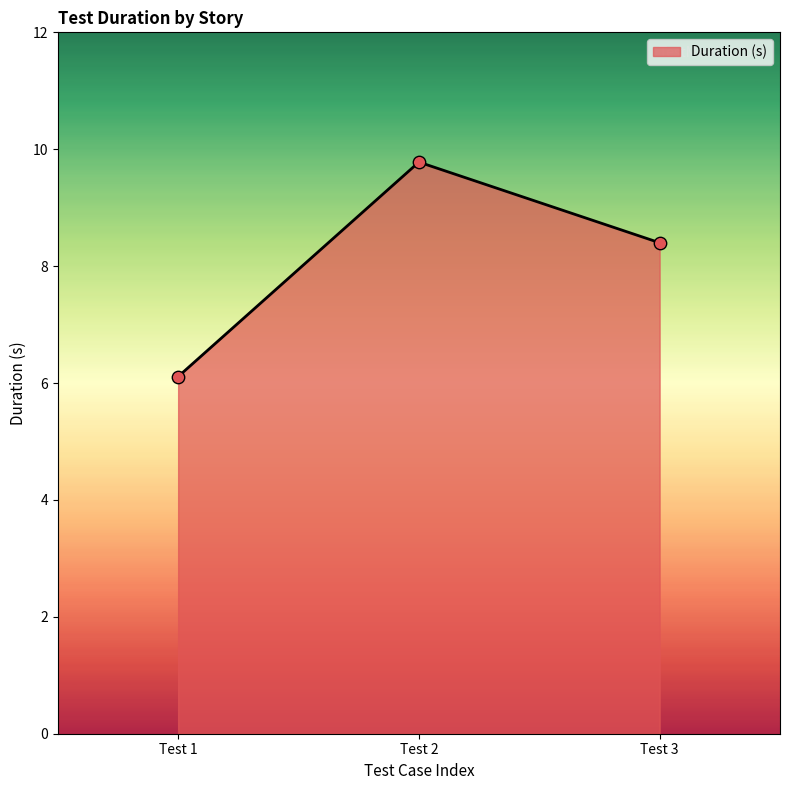

Between Test 3 and Test 2, which is larger?

Test 2